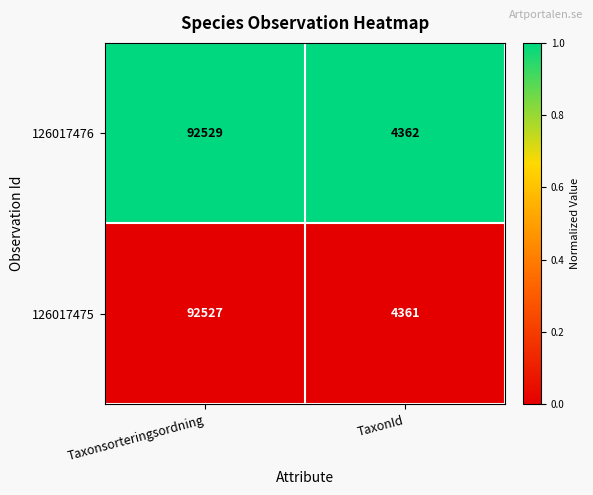

What is the total value across all series at Taxonsorteringsordning?

185056